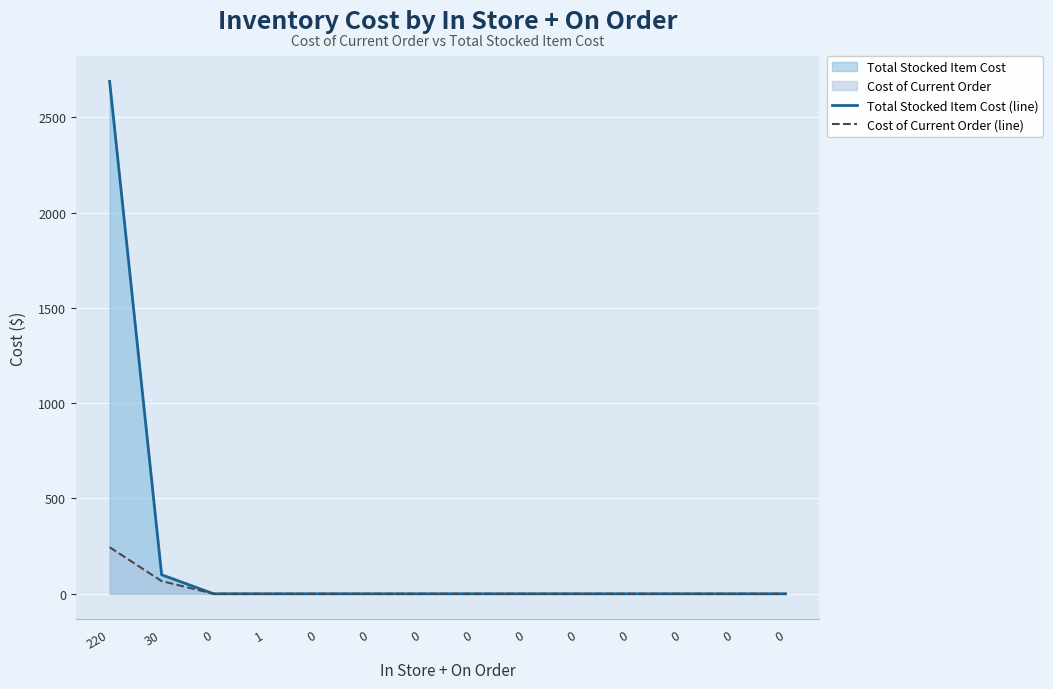

Is the value of Cost of Current Order (line) at 0 greater than the value of Total Stocked Item Cost (line) at 30?

No